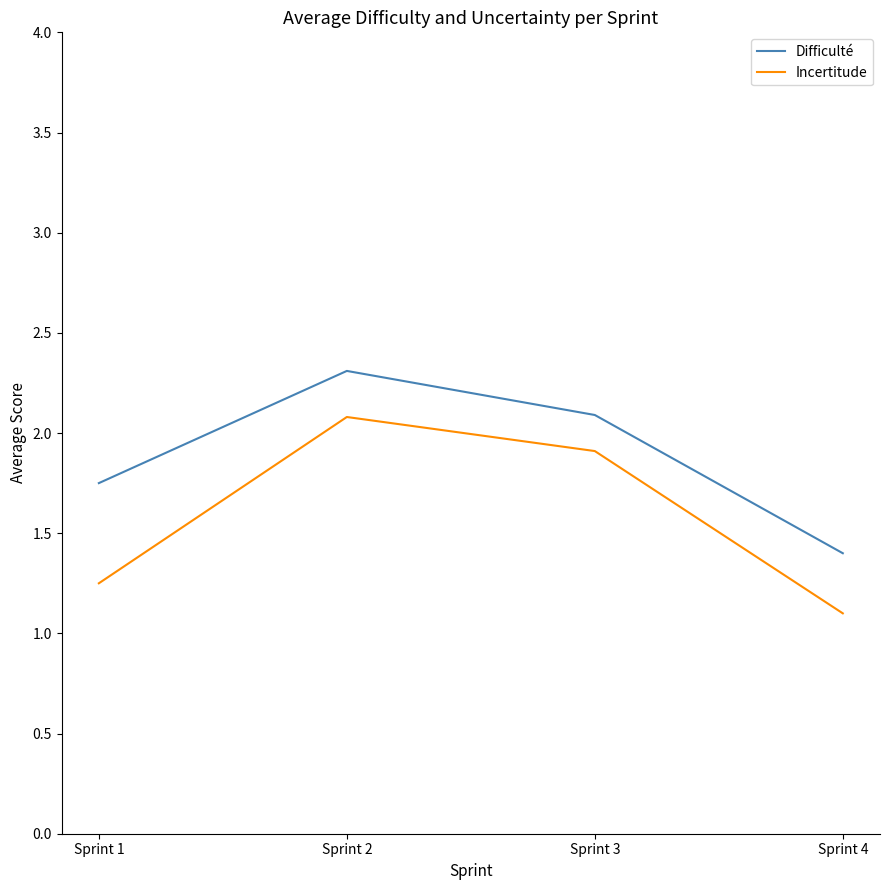

How many interior local peaks does the Difficulté series have?

1